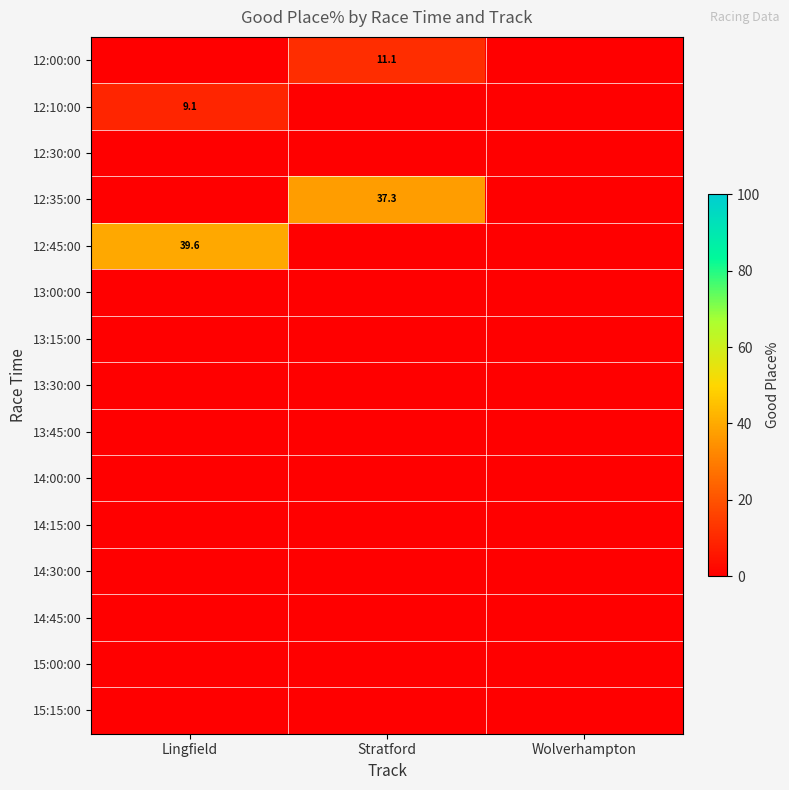

The value of 12:45:00 at Lingfield is 39.6. True or false?

True